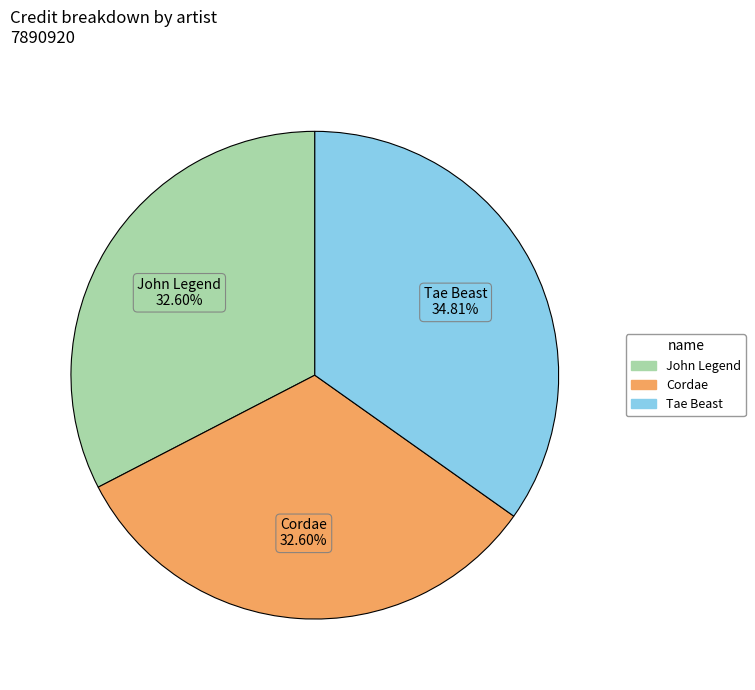

What is the total percentage of Cordae and Tae Beast?

67.4%